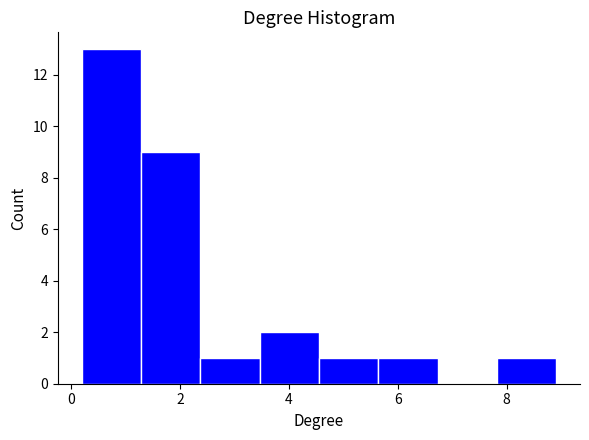

Reading left to right, list every bar in this chart as the range it spans on the x-axis followed by its height. Neither the bar edges nor the heights are printed on the chart, so give them approximately, as read against the axes.

0.2 to 1.2: 13
1.2 to 2.4: 9
2.4 to 3.4: 1
3.4 to 4.6: 2
4.6 to 5.6: 1
5.6 to 6.8: 1
6.8 to 7.8: 0
7.8 to 9.0: 1